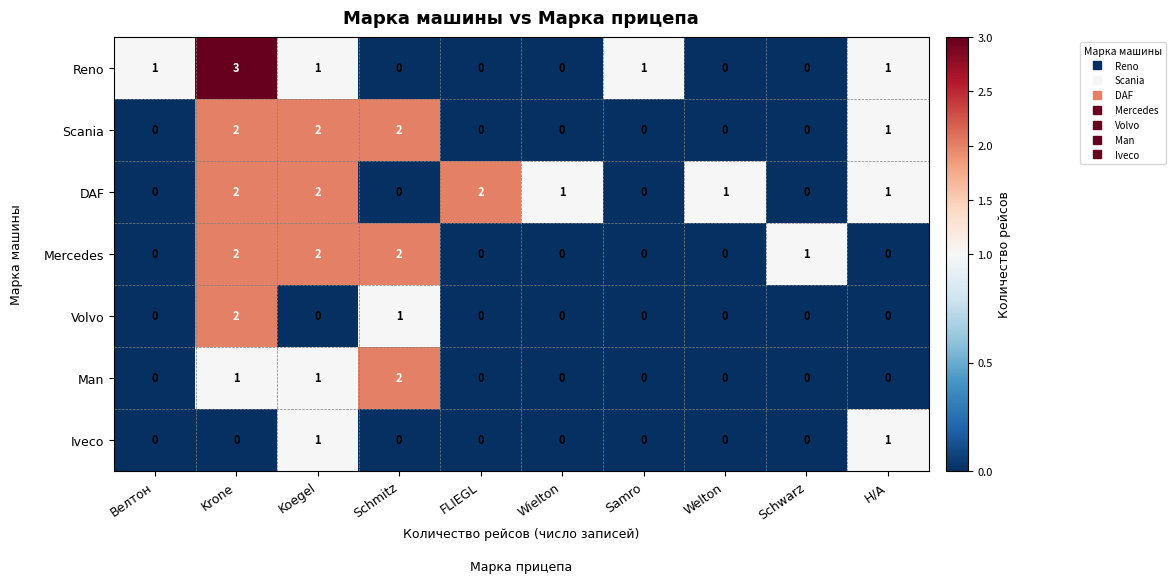

At how many categories does at least one series exceed 0?

10